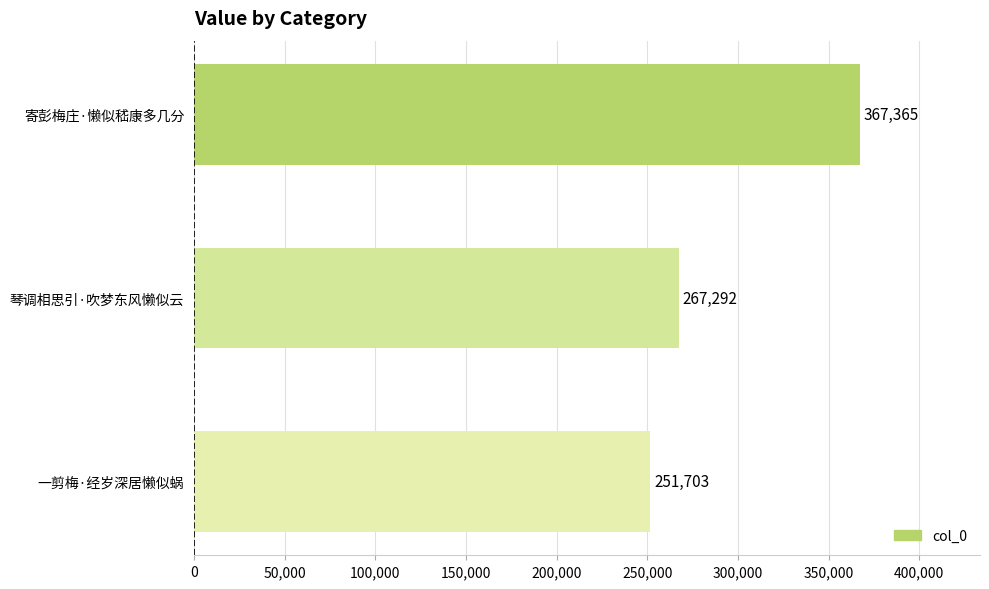

How many series are shown in this chart?

1